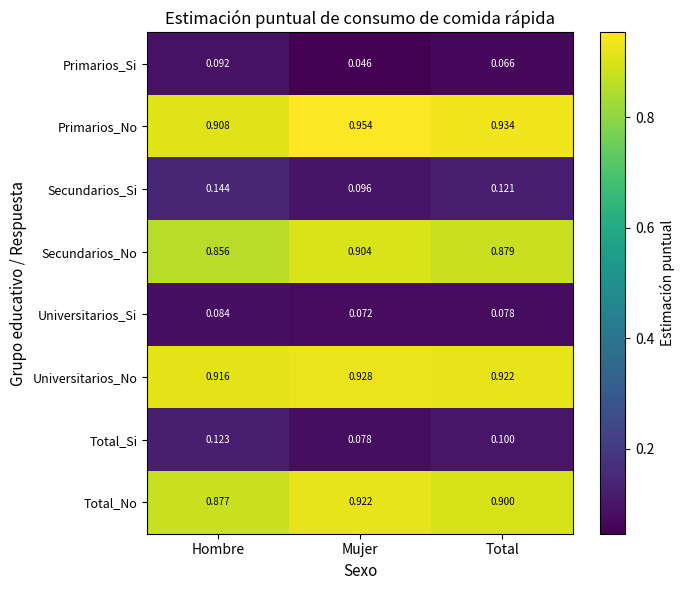

At which label is Universitarios_Si closest to 0?

Mujer